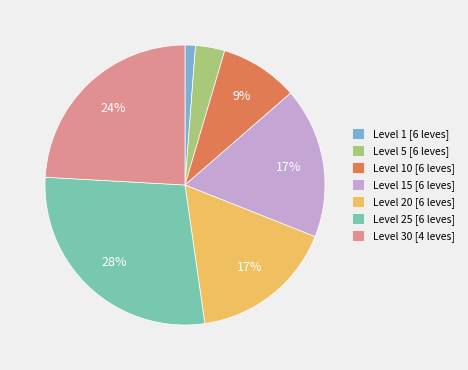

Between Level 5 [6 leves] and Level 15 [6 leves], which is larger?

Level 15 [6 leves]